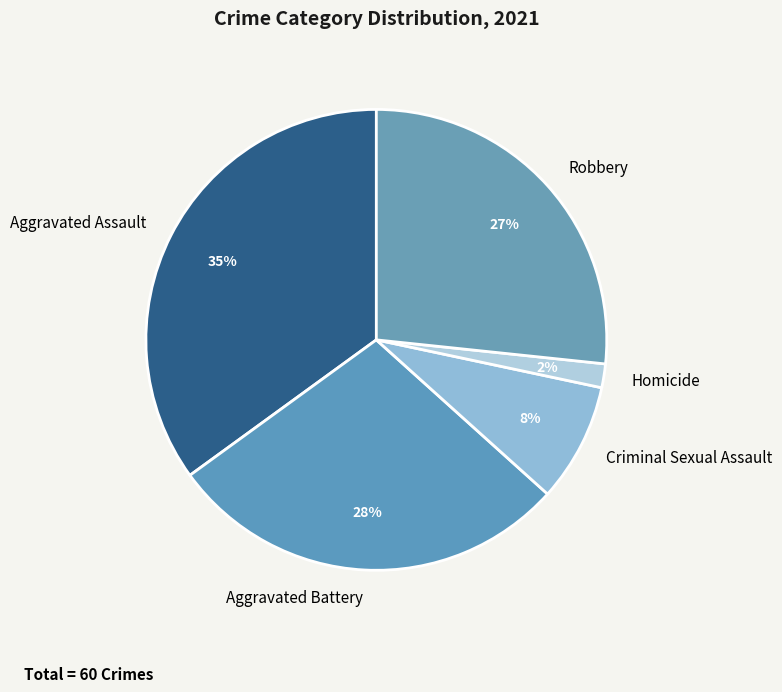

Is the sum of Aggravated Battery and Criminal Sexual Assault greater than half?

No